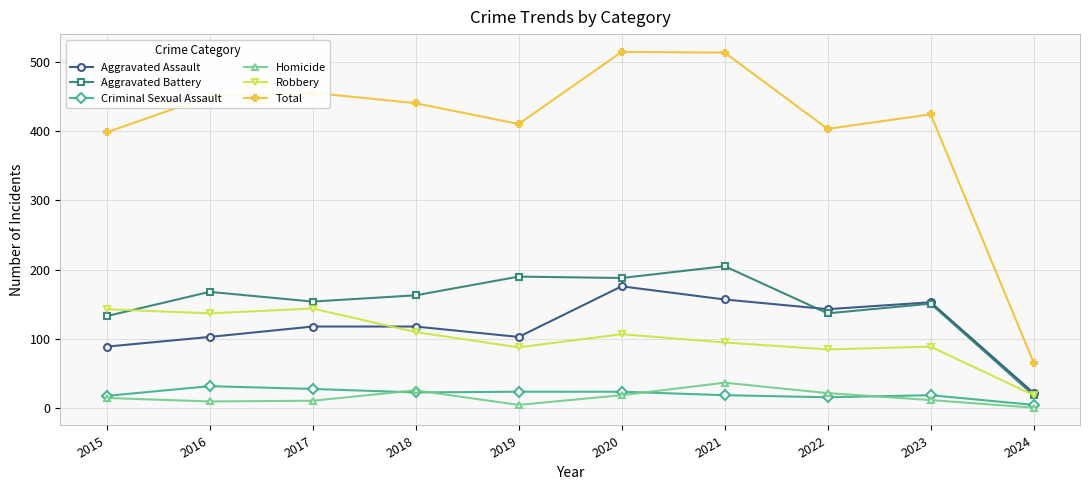

The Aggravated Assault series shows 170 at 2017. True or false?

False